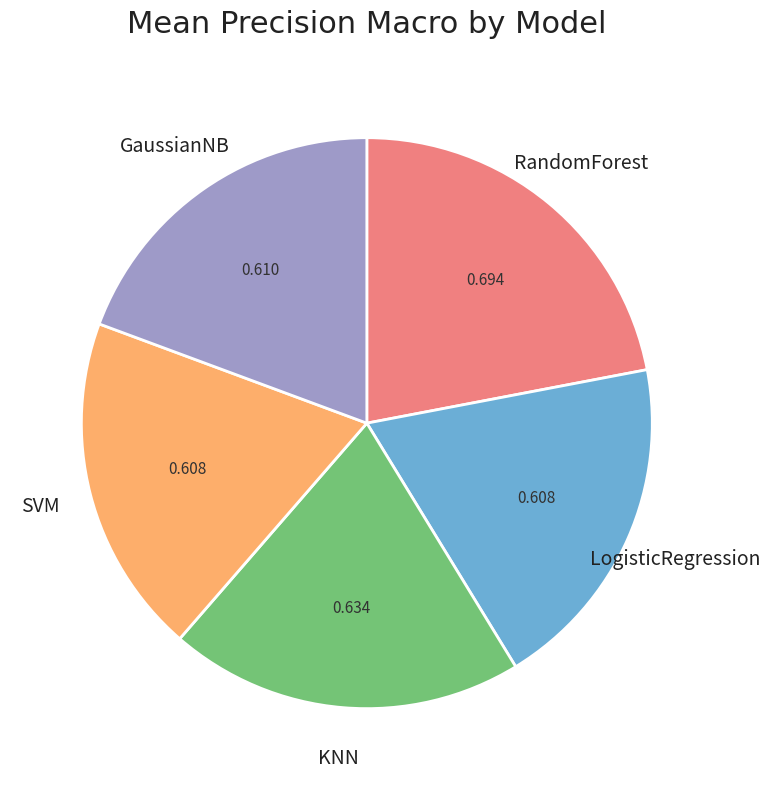

Which slice is the largest?

RandomForest